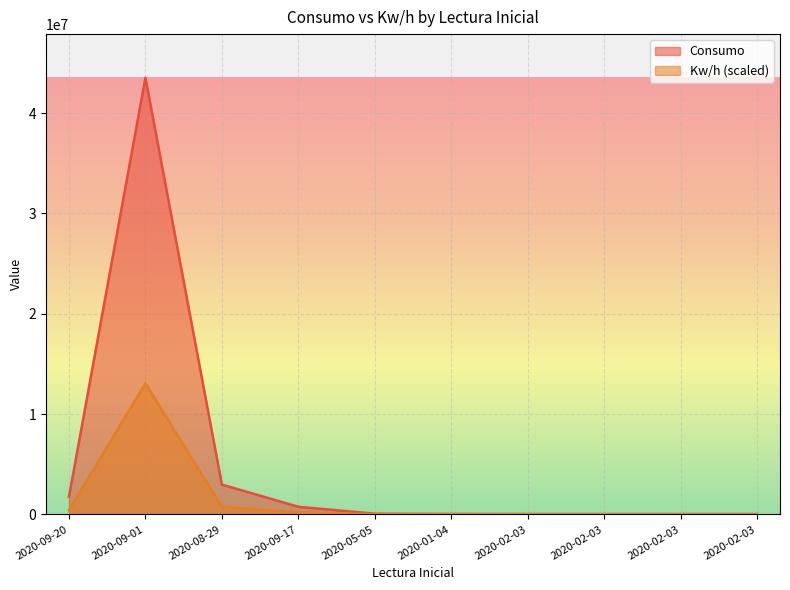

What is the label of the 1st point from the left?

2020-09-20